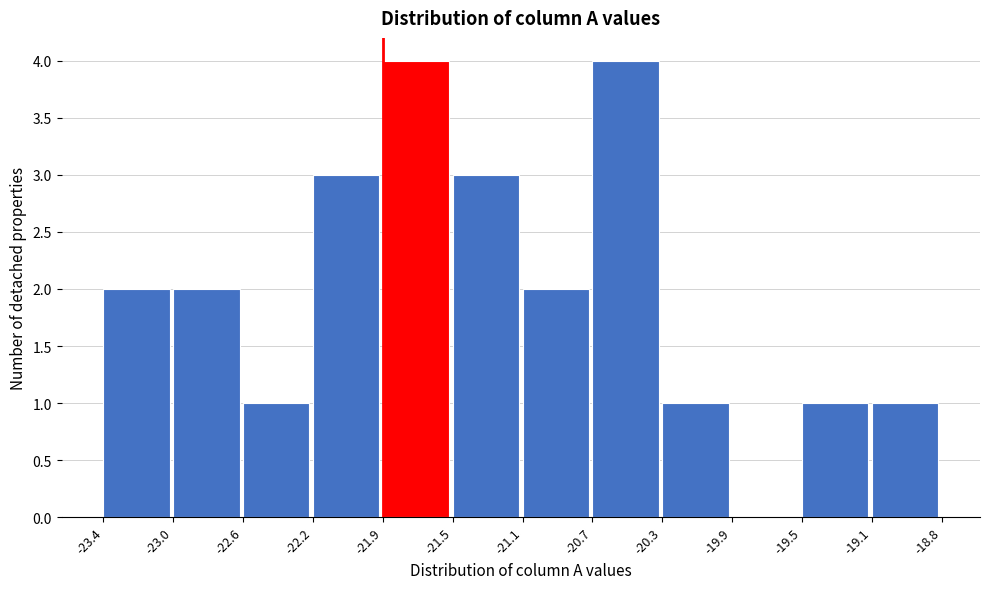

Reading left to right, transcribe this chart: for each bar, give the range it covers on the x-axis and its height. The values are not printed on the chart, so give them approximately, as read against the axis.

-23.4 to -23.0: 2
-23.0 to -22.6: 2
-22.6 to -22.2: 1
-22.2 to -21.9: 3
-21.9 to -21.5: 4
-21.5 to -21.1: 3
-21.1 to -20.7: 2
-20.7 to -20.3: 4
-20.3 to -19.9: 1
-19.9 to -19.5: 0
-19.5 to -19.1: 1
-19.1 to -18.8: 1